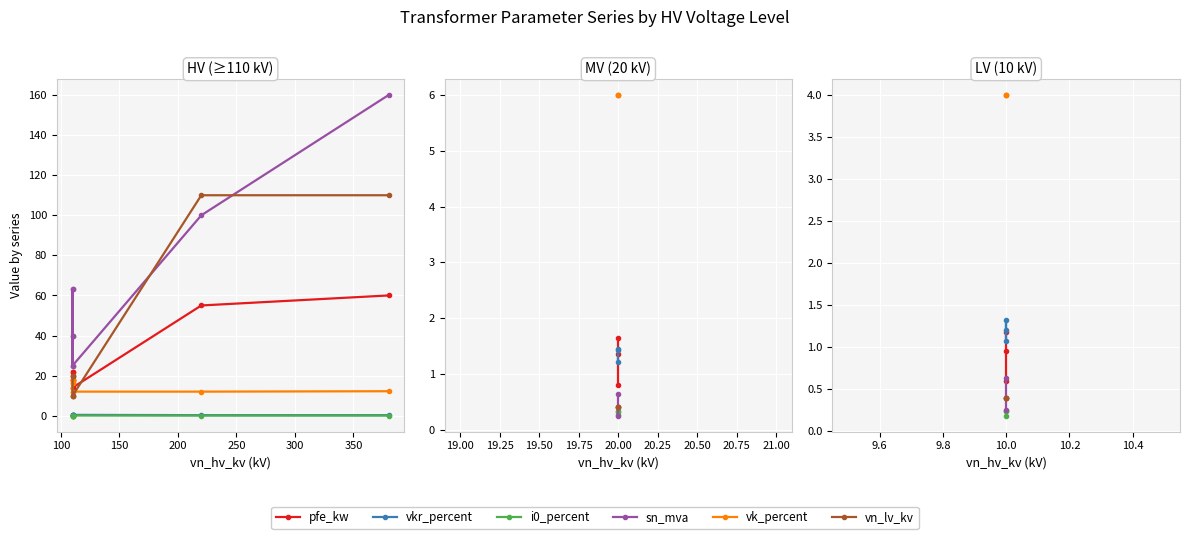

How many lines are shown in the chart?

6